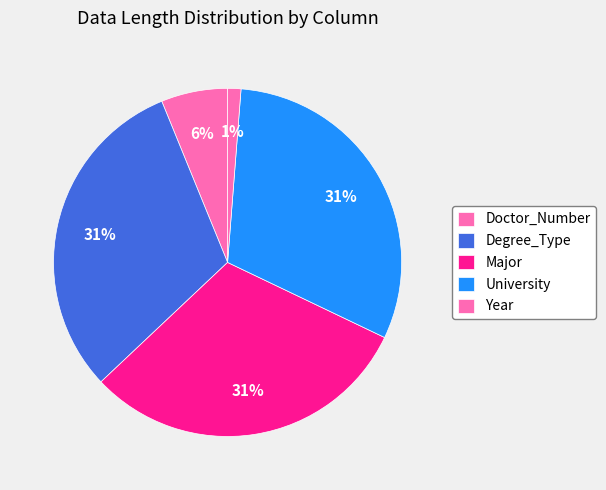

Rank the categories by value from lowest to highest.

Year, Doctor_Number, Degree_Type, Major, University